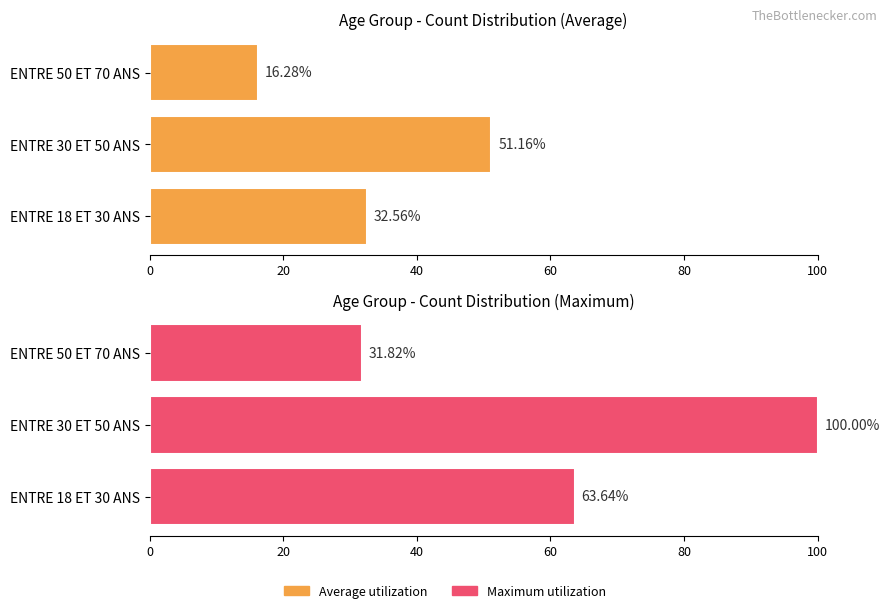

What is the value of the Average utilization bar at the 2nd from the left?

51.2